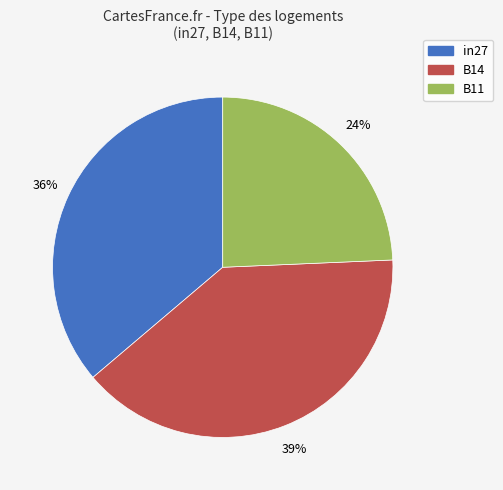

What is the largest slice in the pie chart?

B14